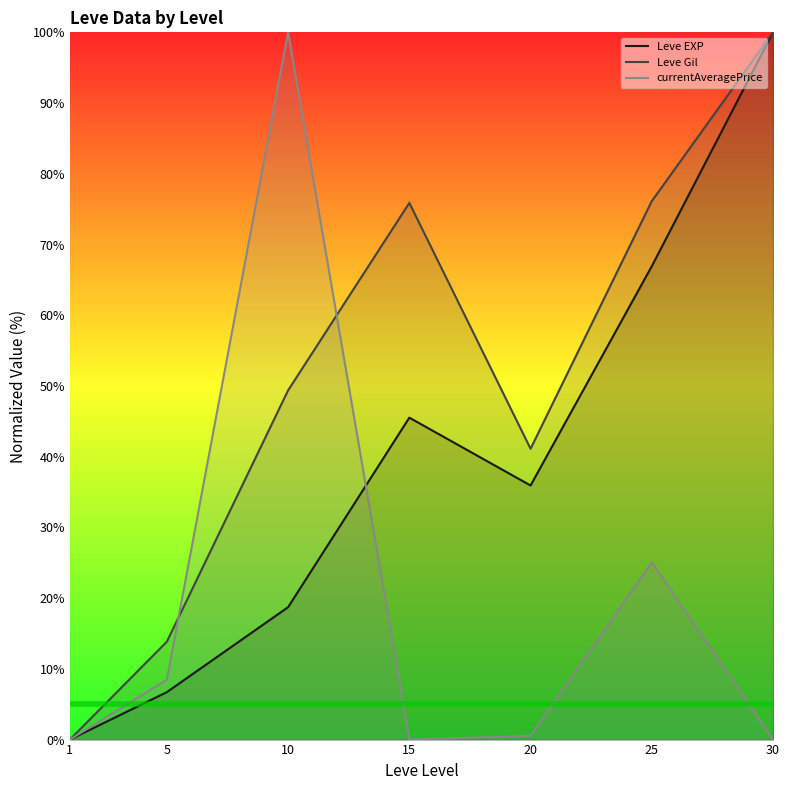

What is the total value across all series at 5?

29.0